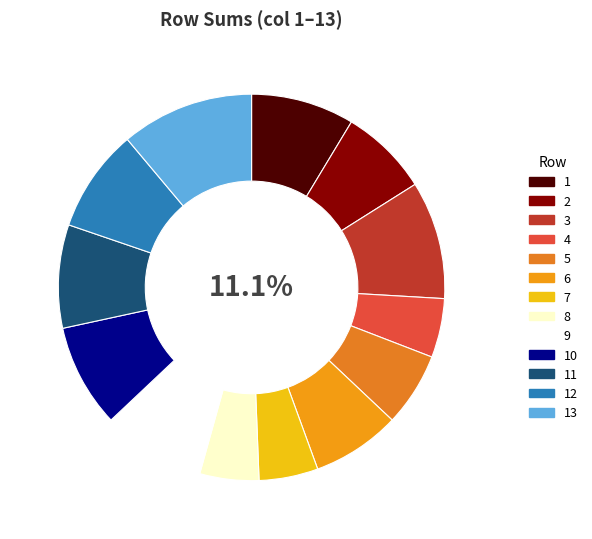

What is the ratio of the value at 6 to the value at 13?

0.7